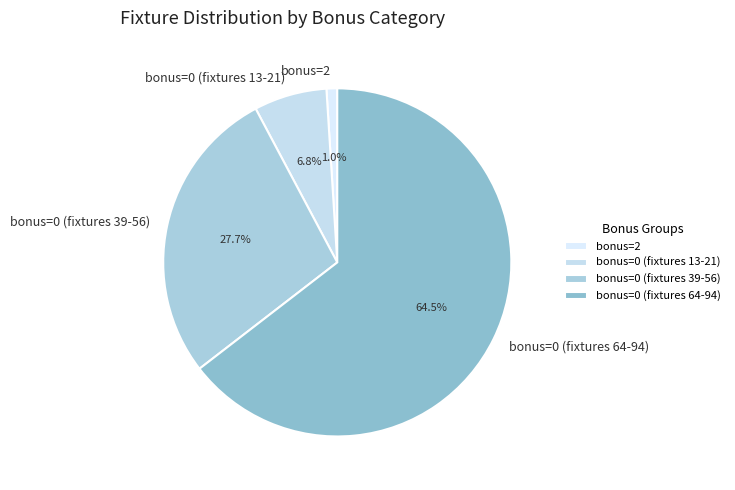

What is the largest slice in the pie chart?

bonus=0 (fixtures 64-94)